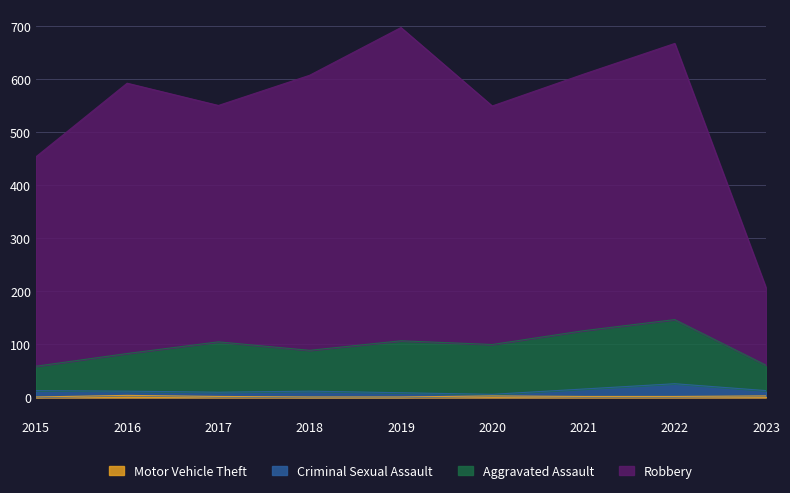

True or false: Criminal Sexual Assault and Motor Vehicle Theft cross at least once.

False